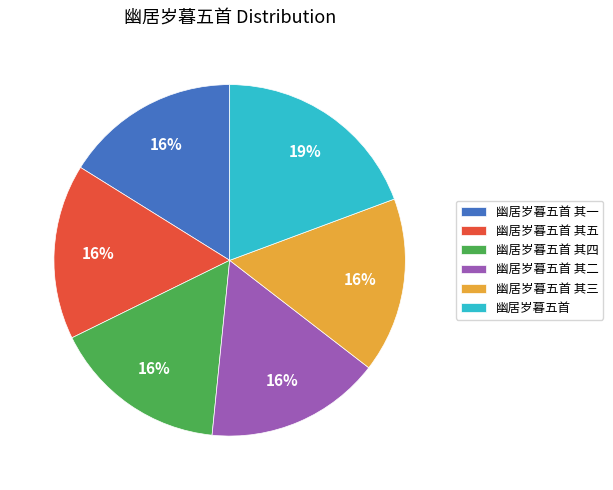

Combined, do 幽居岁暮五首 其三 and 幽居岁暮五首 其五 account for over 50%?

No